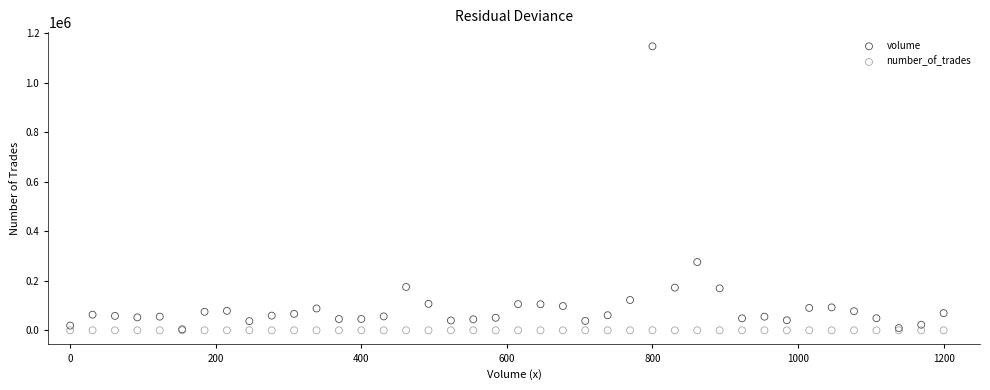

What are all the series names shown in the legend?

volume, number_of_trades